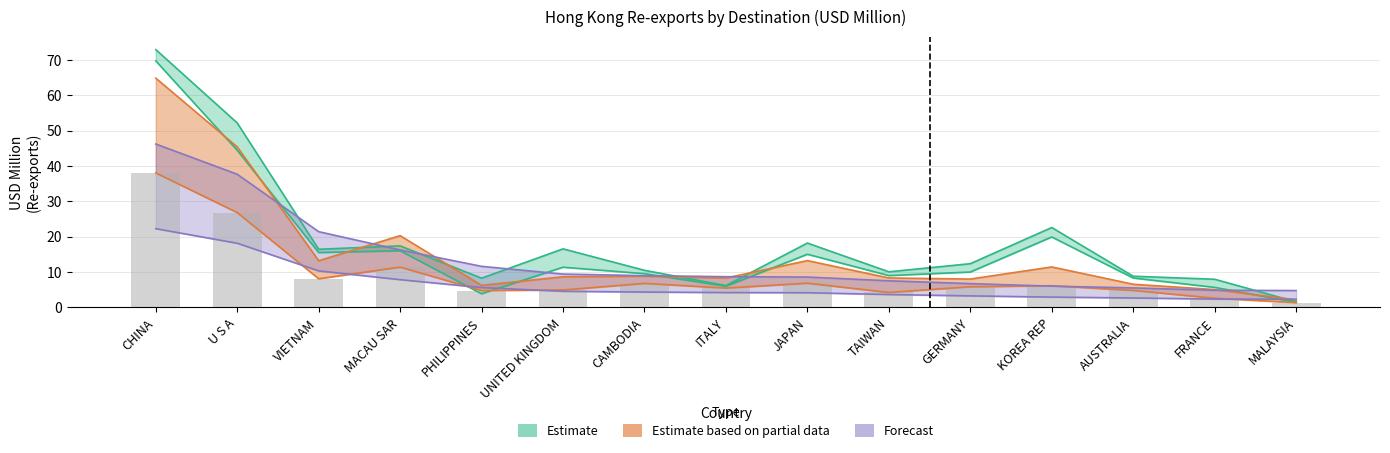

What is the spread (max minus min) of values at UNITED KINGDOM?

12.0